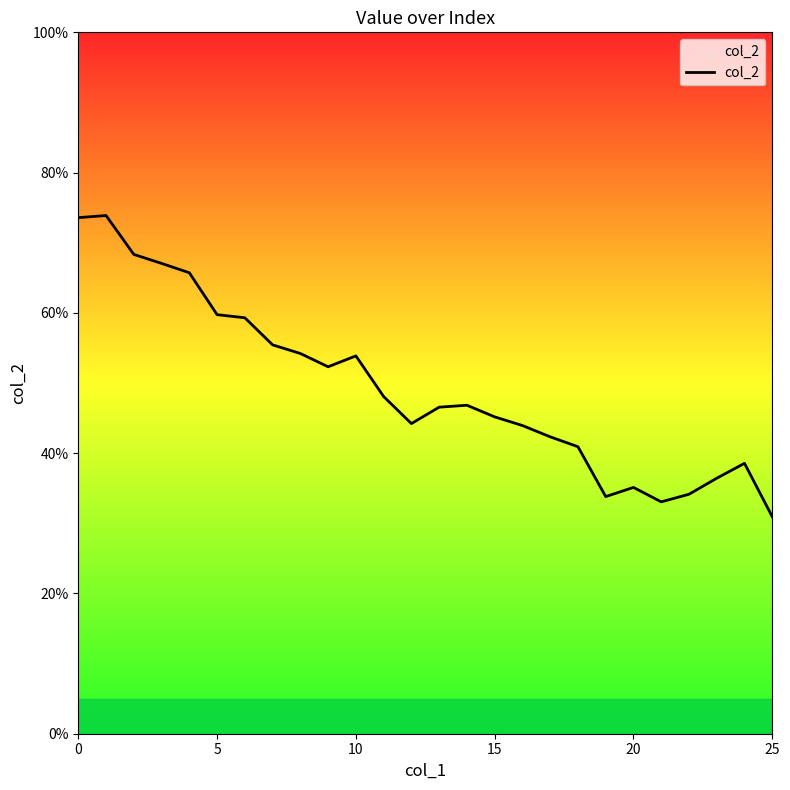

Is this an area chart (filled region under the line)?

Yes